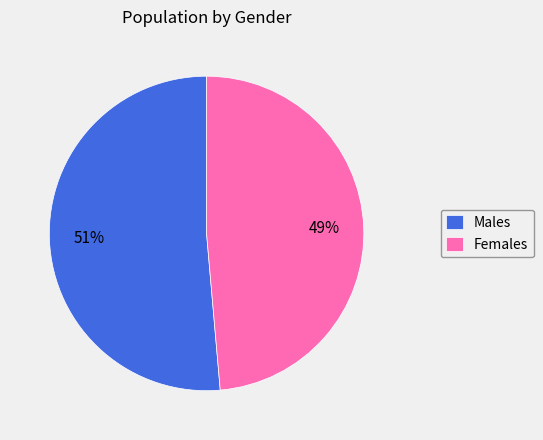

To the nearest percent, what is the combined percentage of Females and Males?

100%